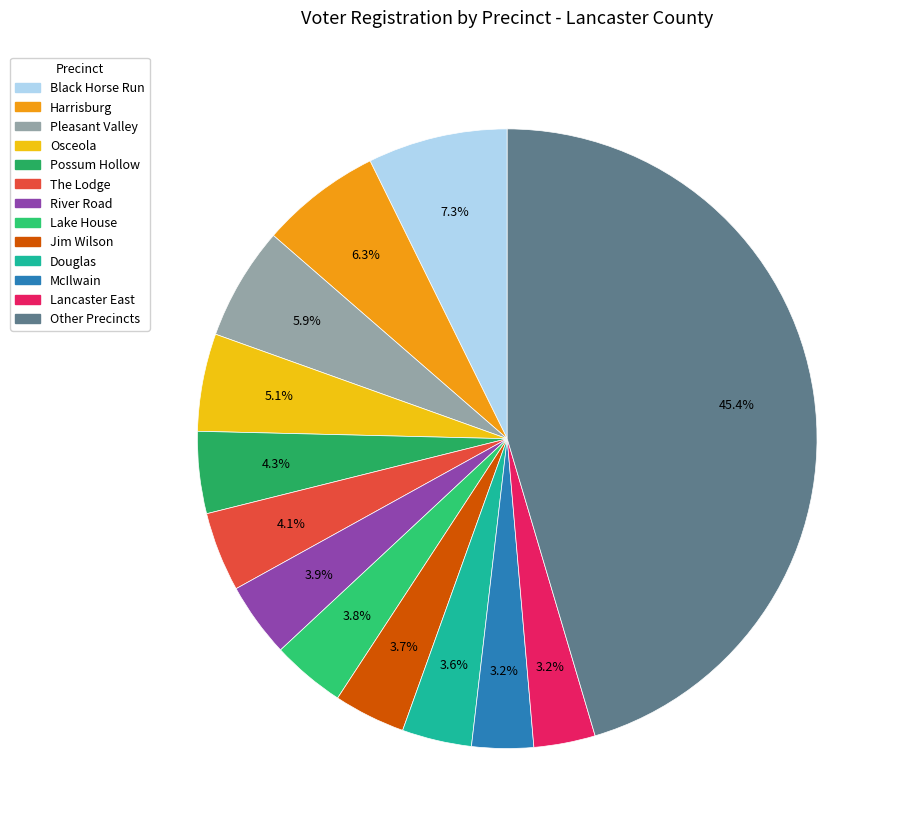

Is there any slice that represents more than half of the pie?

No